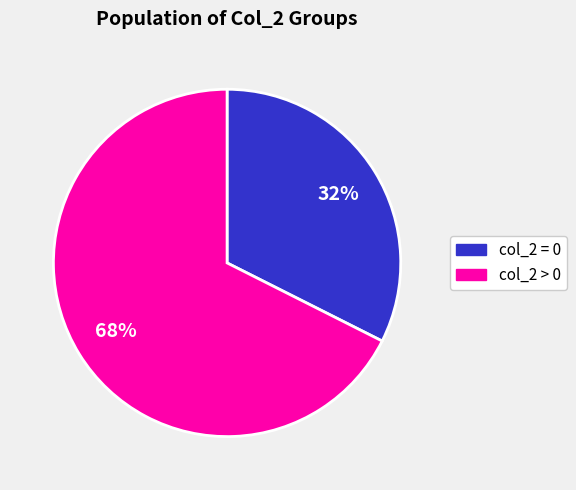

How many segments does this pie chart have?

2